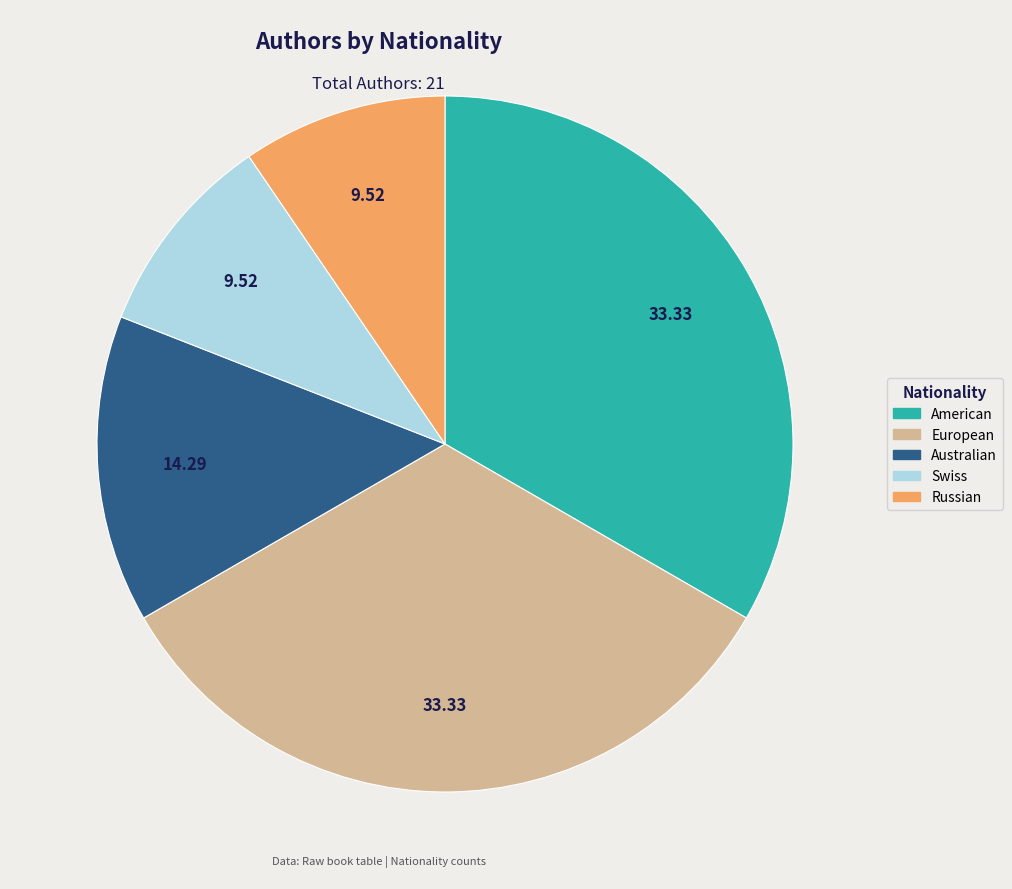

Does Australian represent more than half of the total?

No